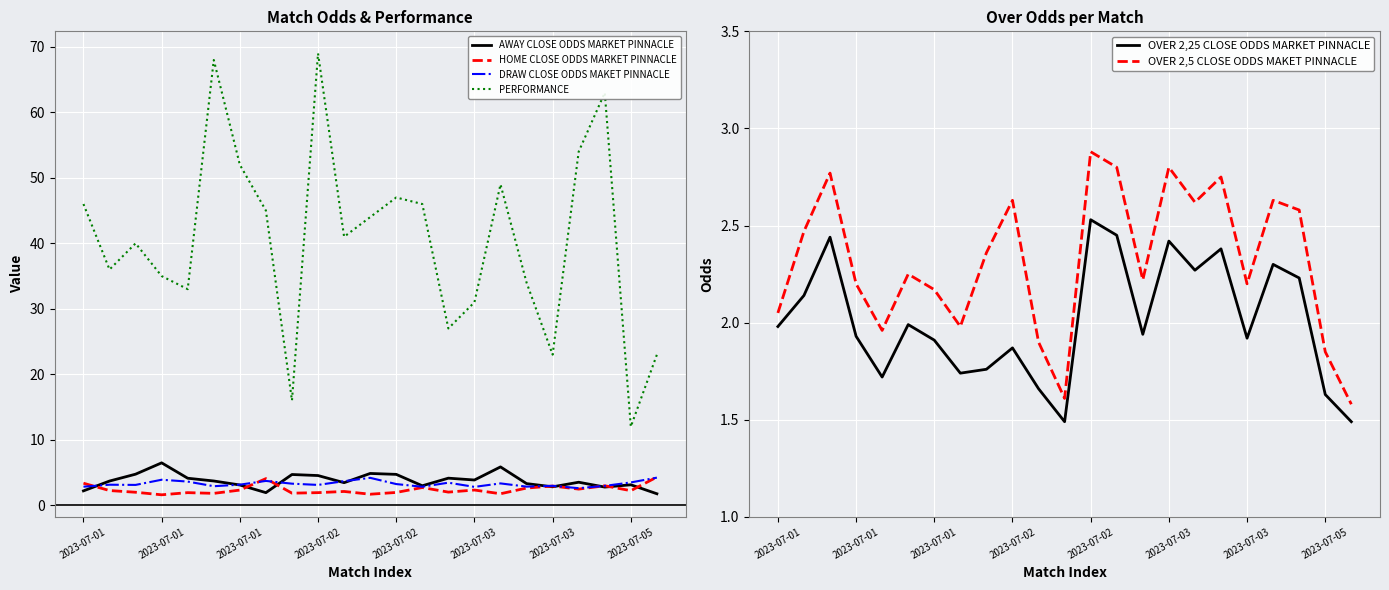

List the labels in order of OVER 2,5 CLOSE ODDS MAKET PINNACLE value, smallest first.

22, 11, 21, 10, 2023-07-02, 2023-07-05, 2023-07-01, 2023-07-03, 2023-07-02, 18, 14, 2023-07-03, 8, 2023-07-01, 20, 16, 9, 19, 17, 2023-07-01, 13, 15, 12